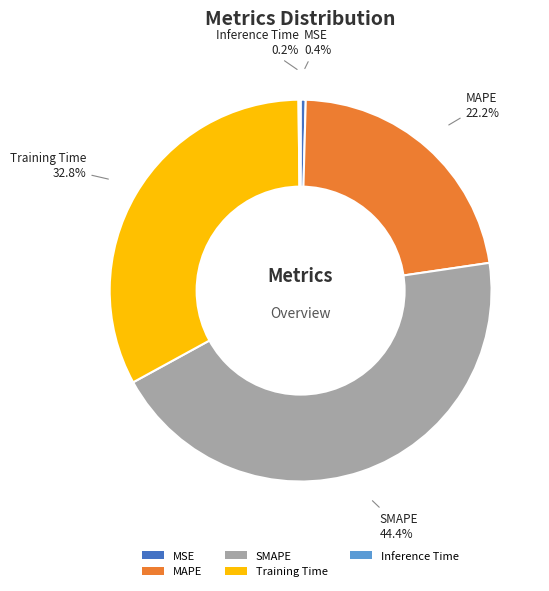

To the nearest percent, what portion does MAPE represent?

22%